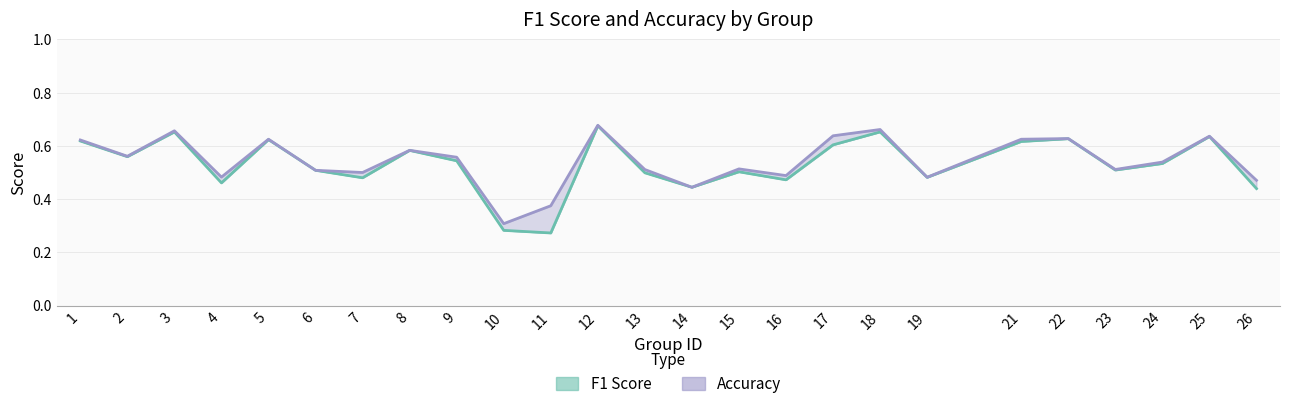

True or false: accuracy and f1 intersect in this chart.

False